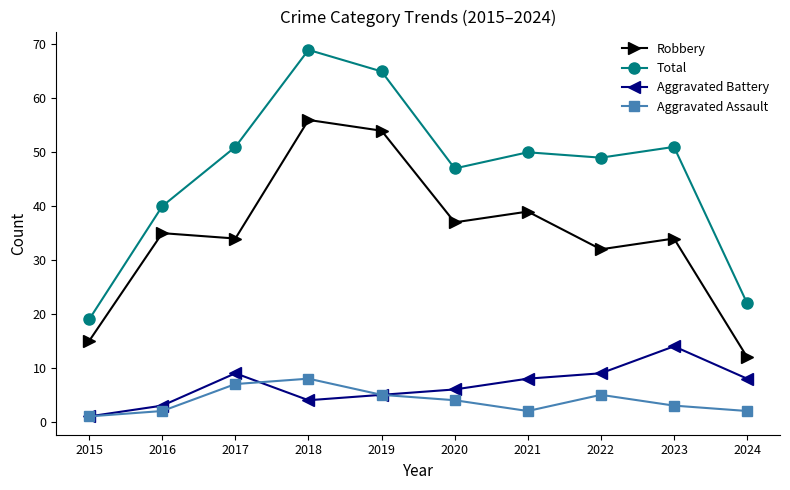

What is the difference between the maximum and minimum values in the Robbery series?

44